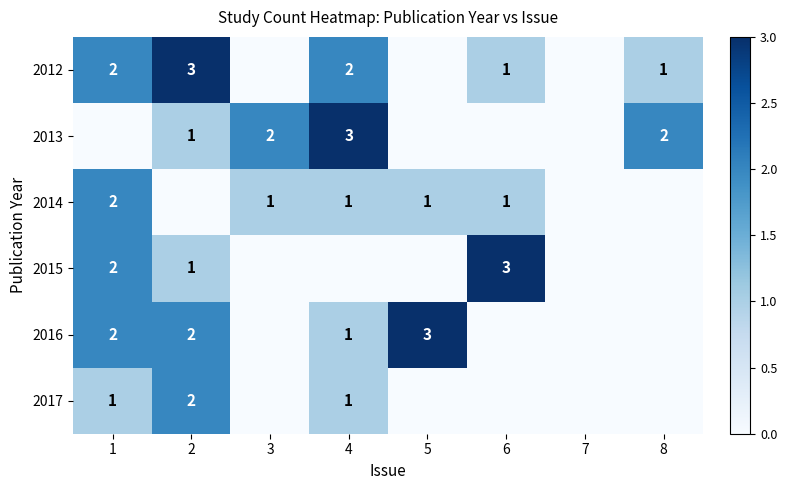

At which category does the chart reach its minimum across all series?

3